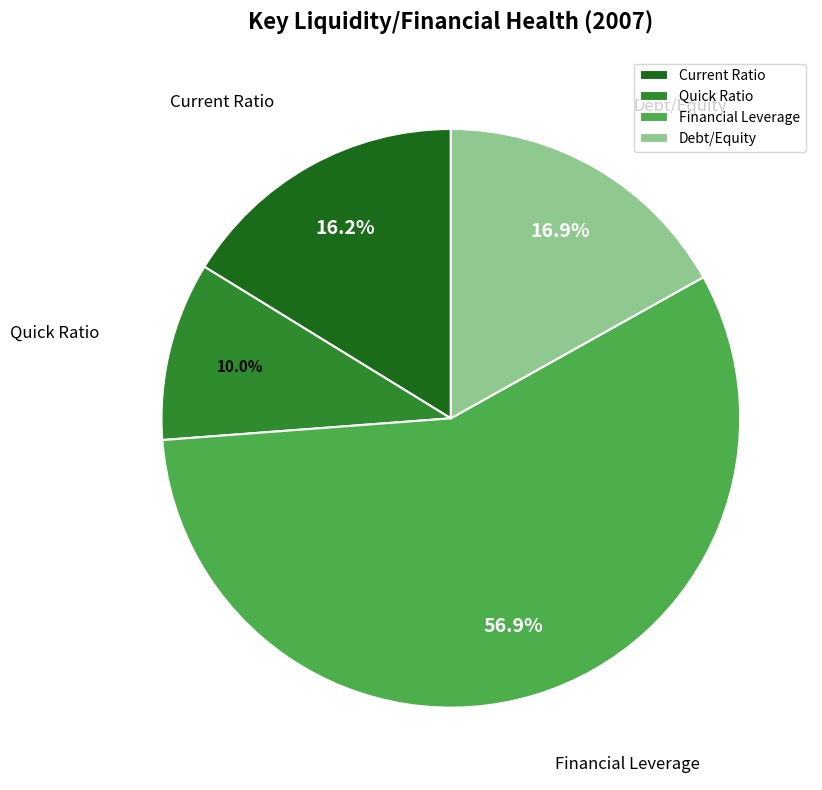

How many slices are in this pie chart?

4